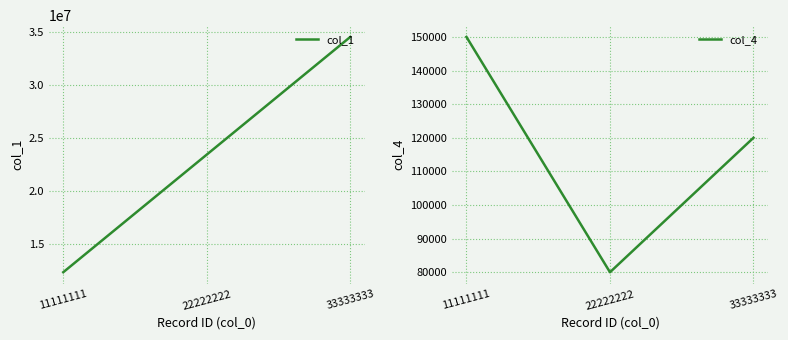

List the labels in order of col_4 value, largest first.

11111111, 33333333, 22222222